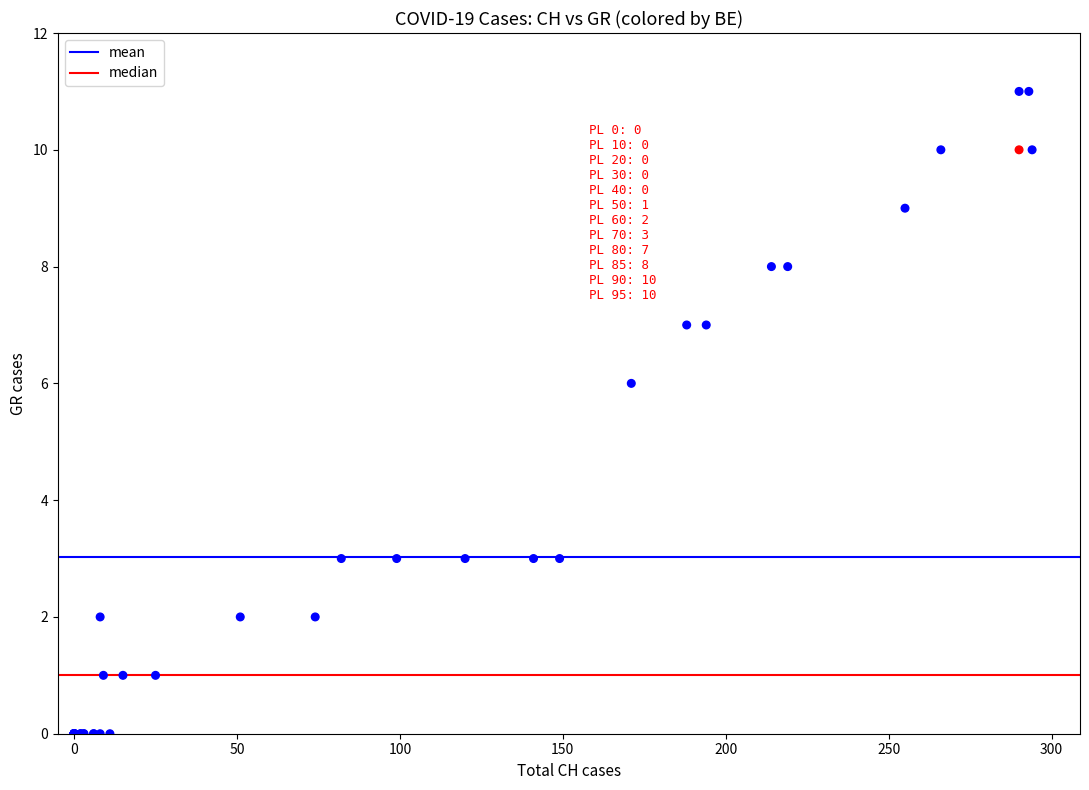

What Y value in the scatter plot is closest to 5?

6